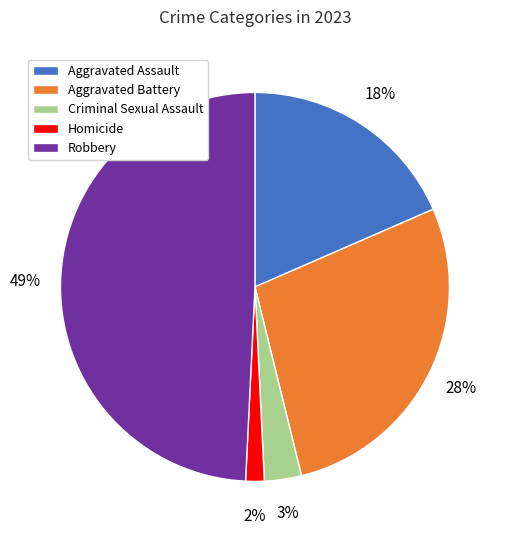

What is the smallest slice in the pie chart?

Homicide